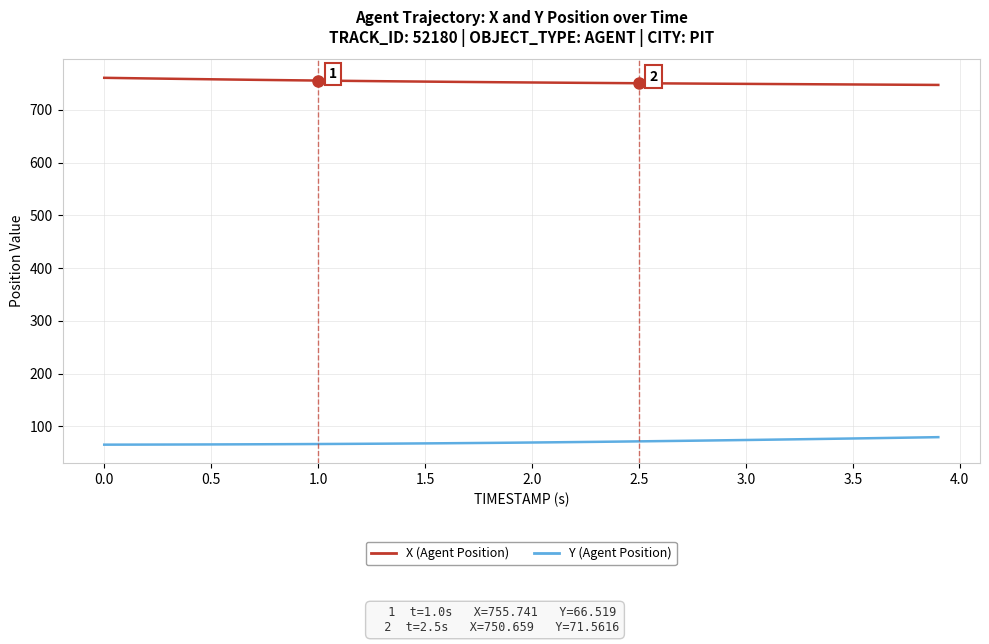

What is the minimum value for Y (Agent Position)?

65.3